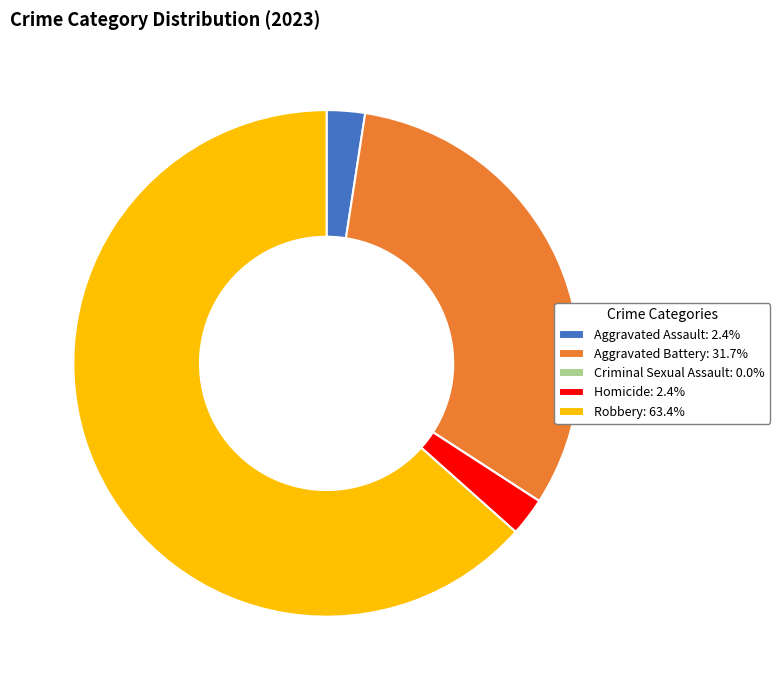

Approximately how many times larger is the value at Aggravated Assault: 2.4% compared to Homicide: 2.4%?

1.0